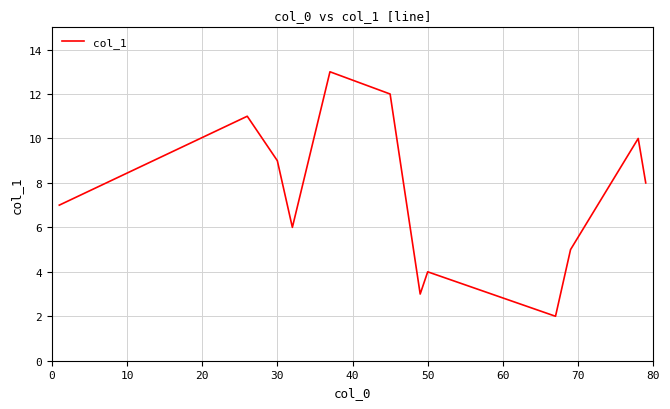

What is the smallest value displayed?

2.0